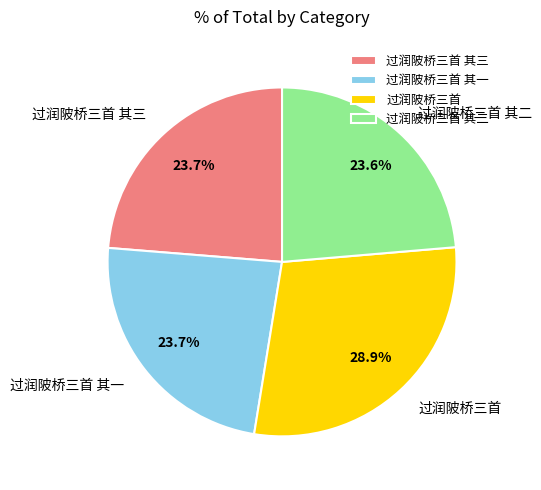

Which slice is the largest?

过润陂桥三首